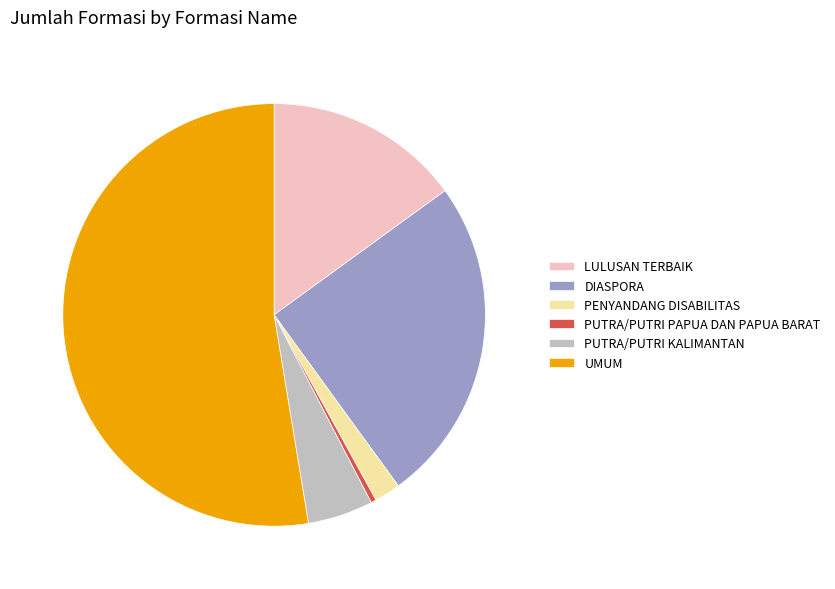

The DIASPORA slice represents 35% of the pie. True or false?

False